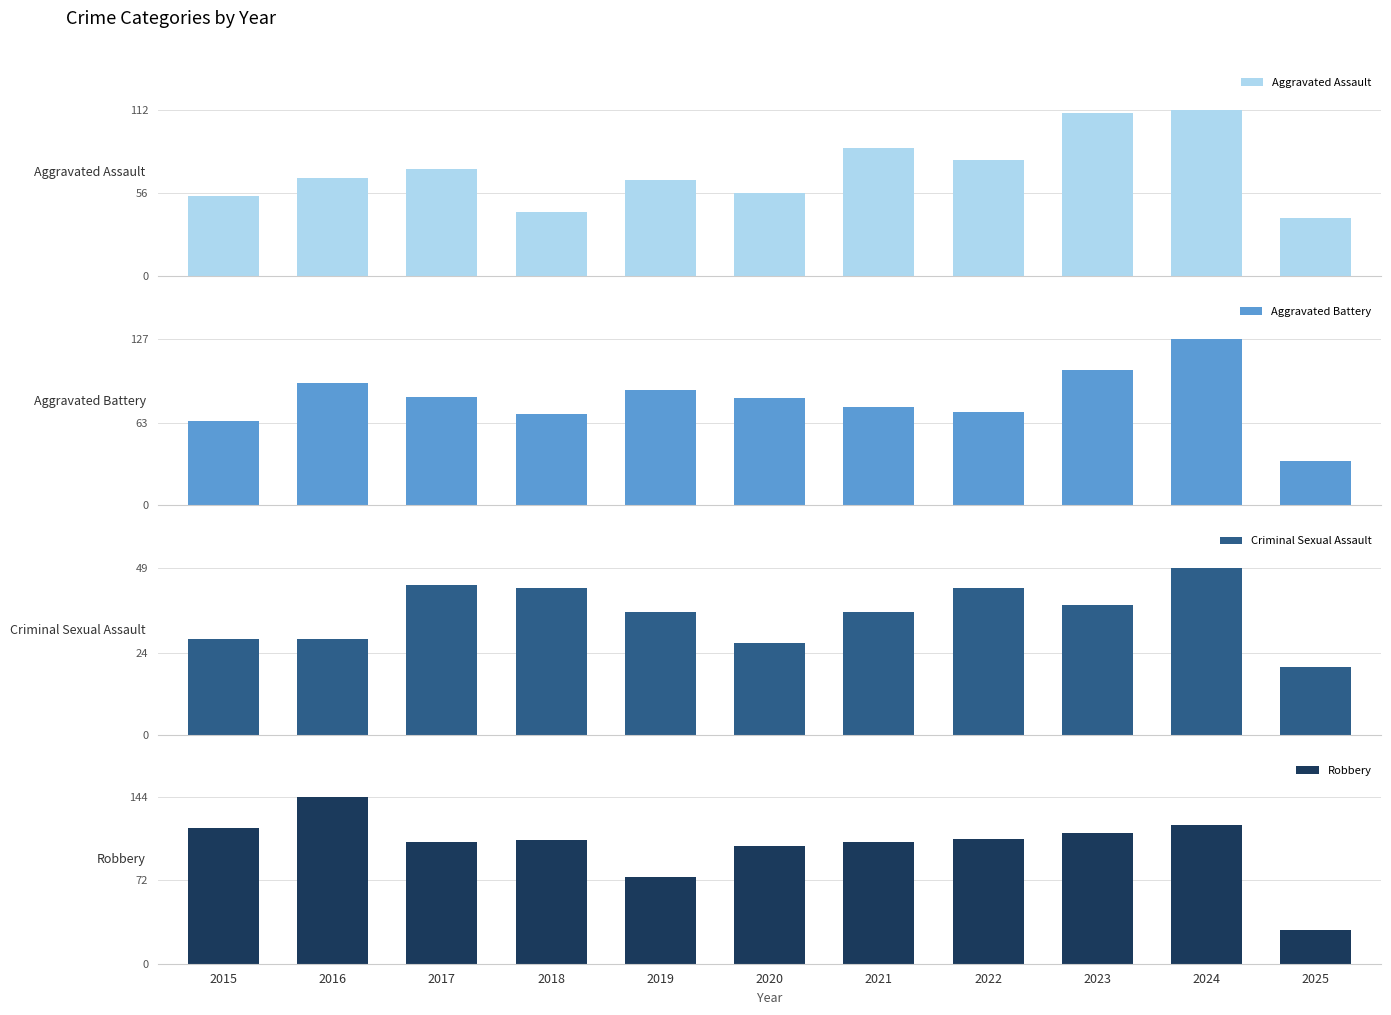

What is the difference between the maximum and second lowest values in the Criminal Sexual Assault series?

22